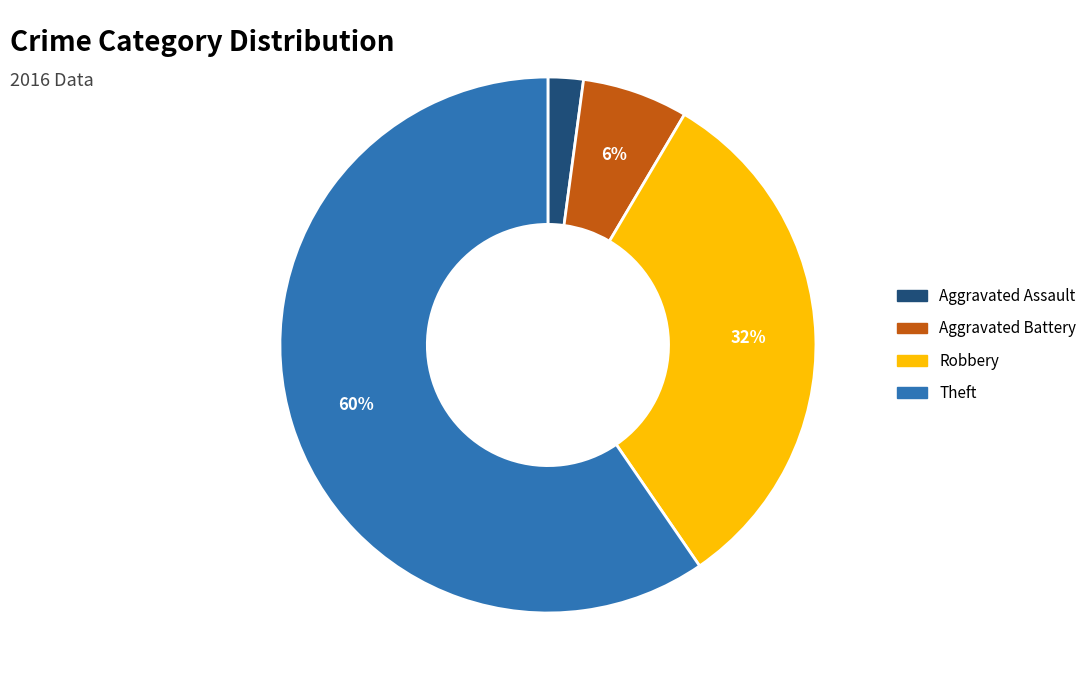

Is there any slice that represents more than half of the pie?

Yes